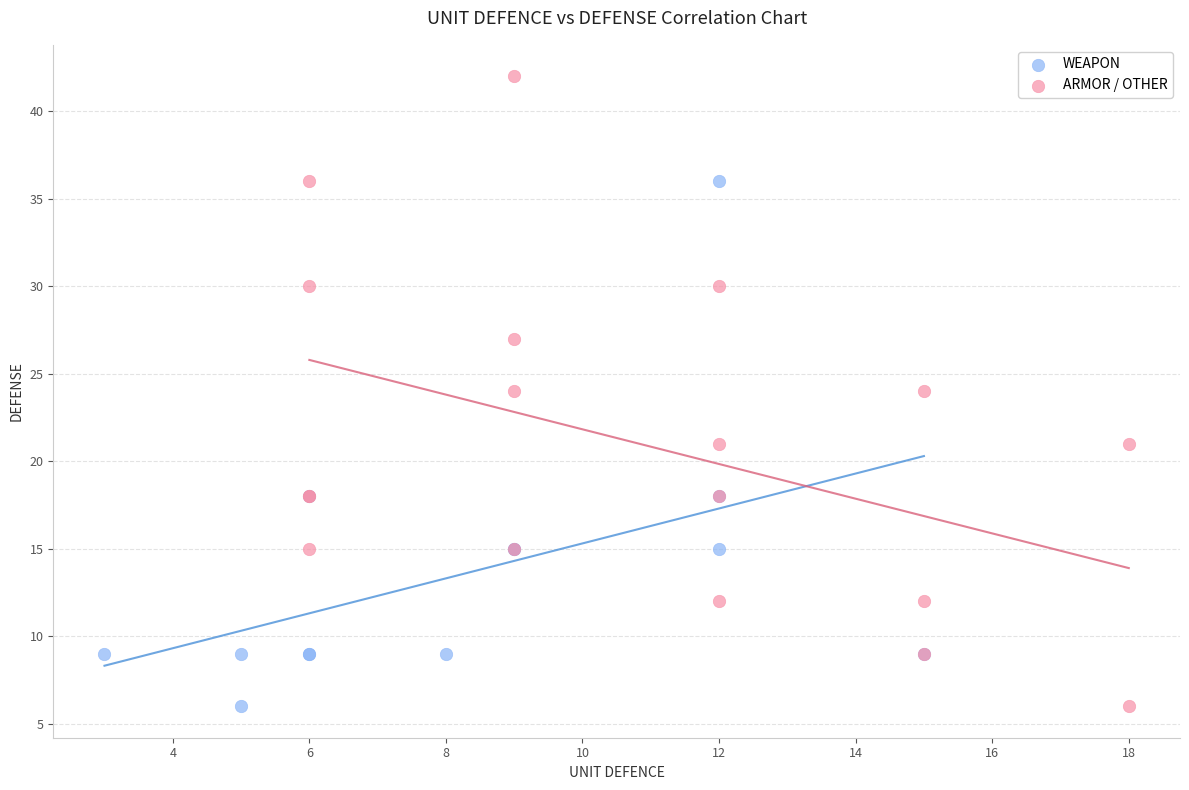

Which series contains the highest Y value?

ARMOR / OTHER